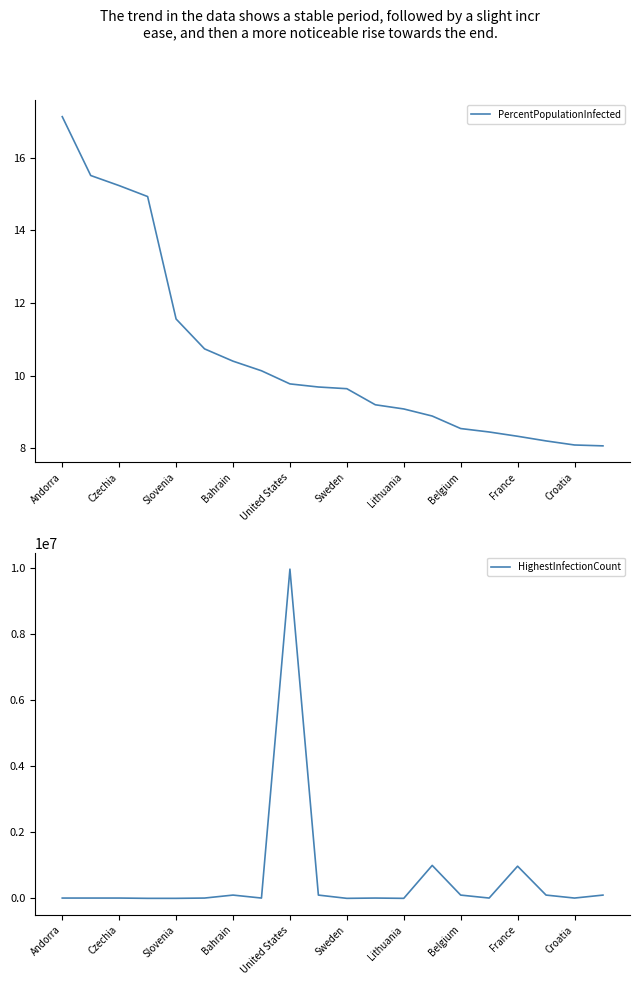

How many data points in PercentPopulationInfected are above 9?

13